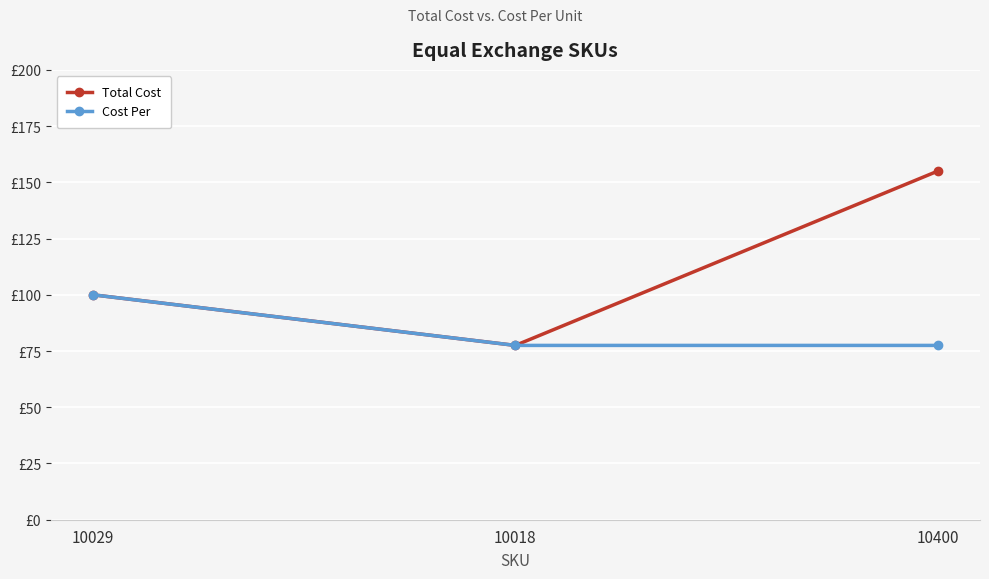

What are all the series names shown in the legend?

Total Cost, Cost Per